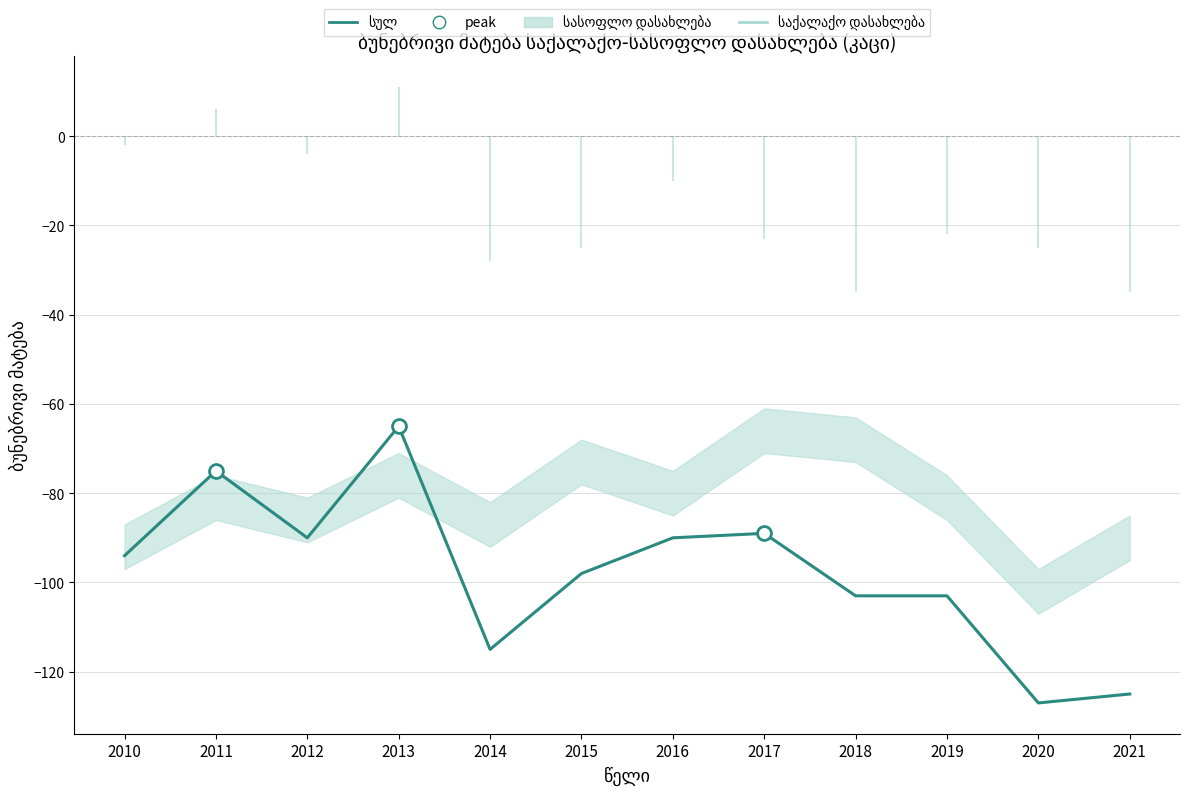

Reading right to left, list all the values displayed in this chart.

-125	-127	-103	-103	-89	-90	-98	-115	-65	-90	-75	-94